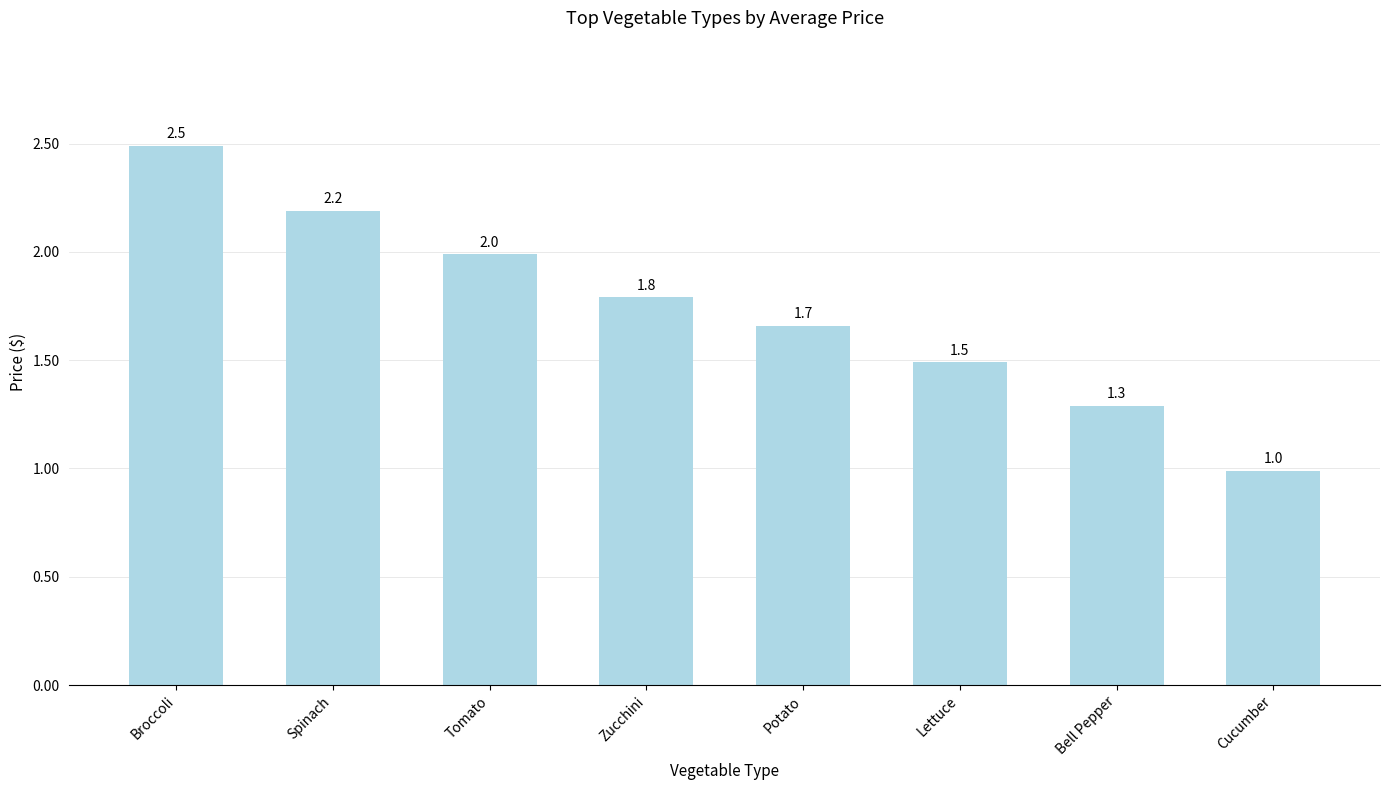

What is the sum of the values at Zucchini and Tomato?

3.8